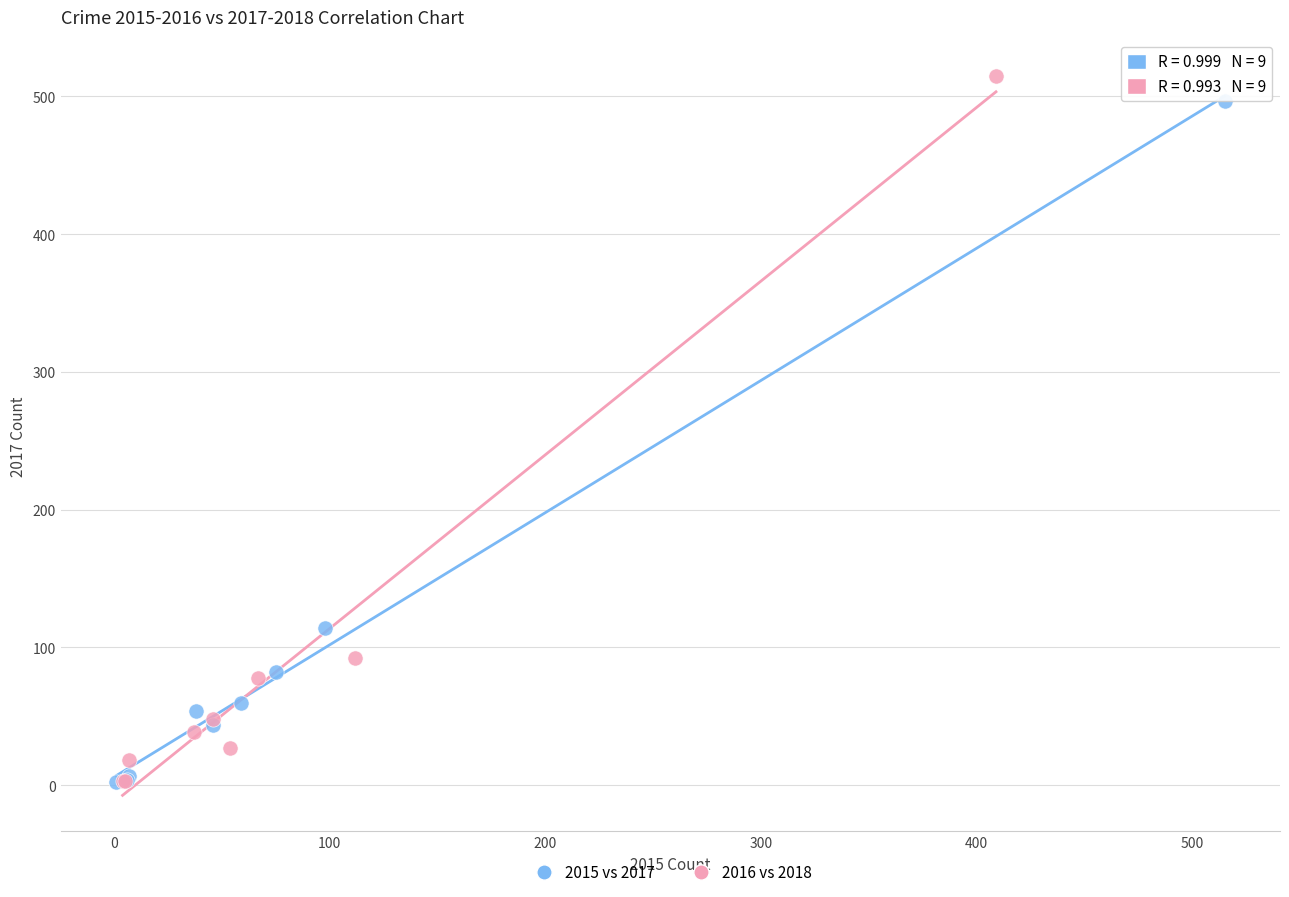

Which series has the widest spread of Y values?

2016 vs 2018